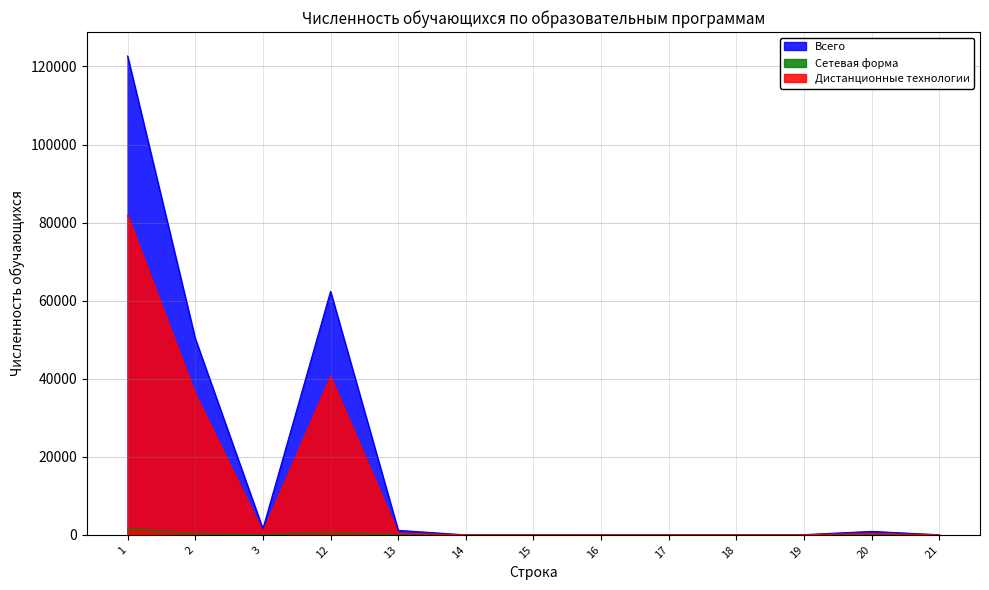

The value of Сетевая форма at 14 is -601. True or false?

False